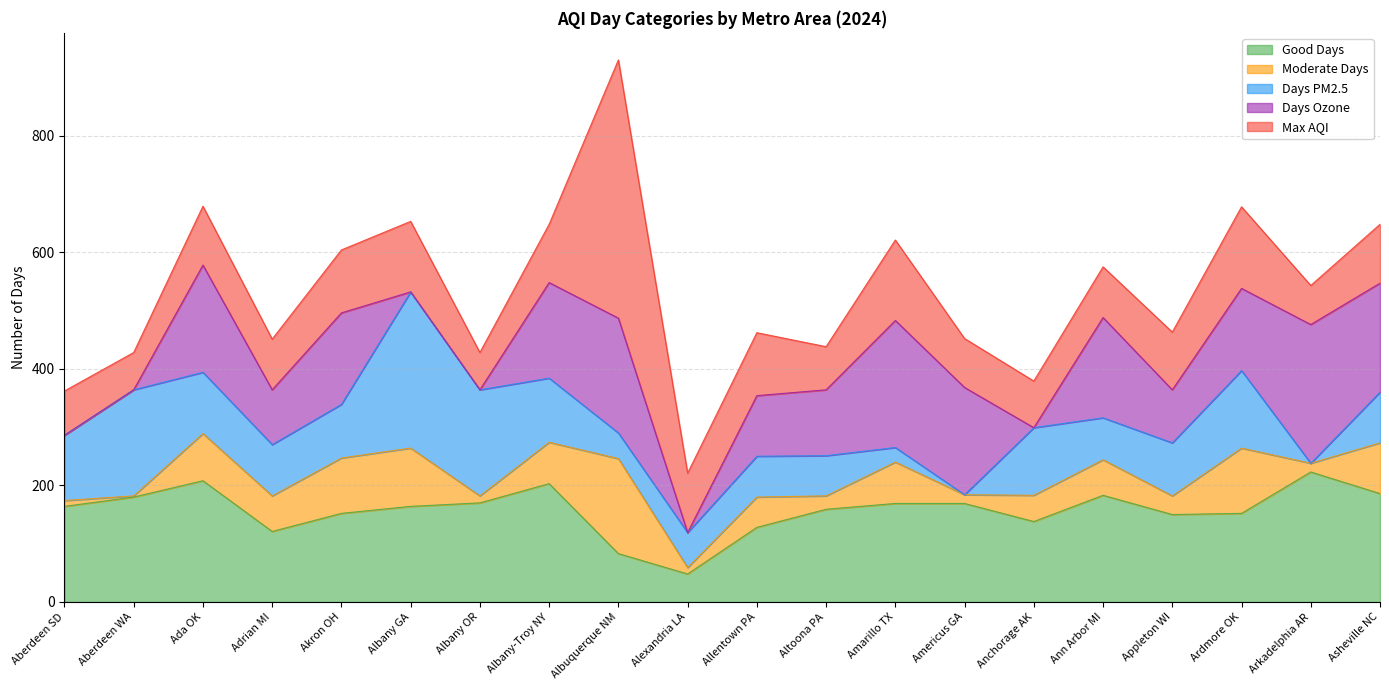

How many data points in Max AQI are less than 100?

10